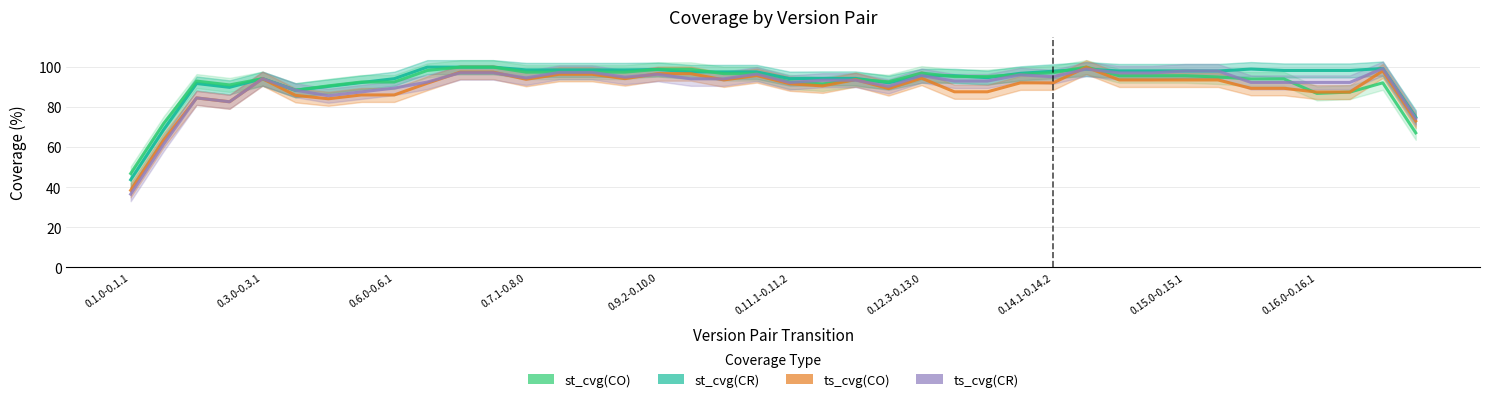

Does the chart have visible grid lines?

Yes